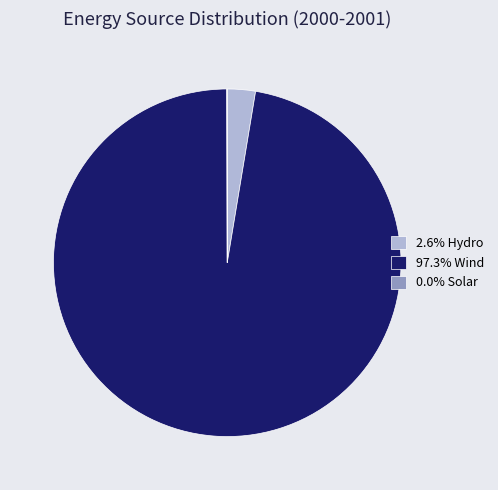

Is the sum of 97.3% Wind and 2.6% Hydro greater than half?

Yes